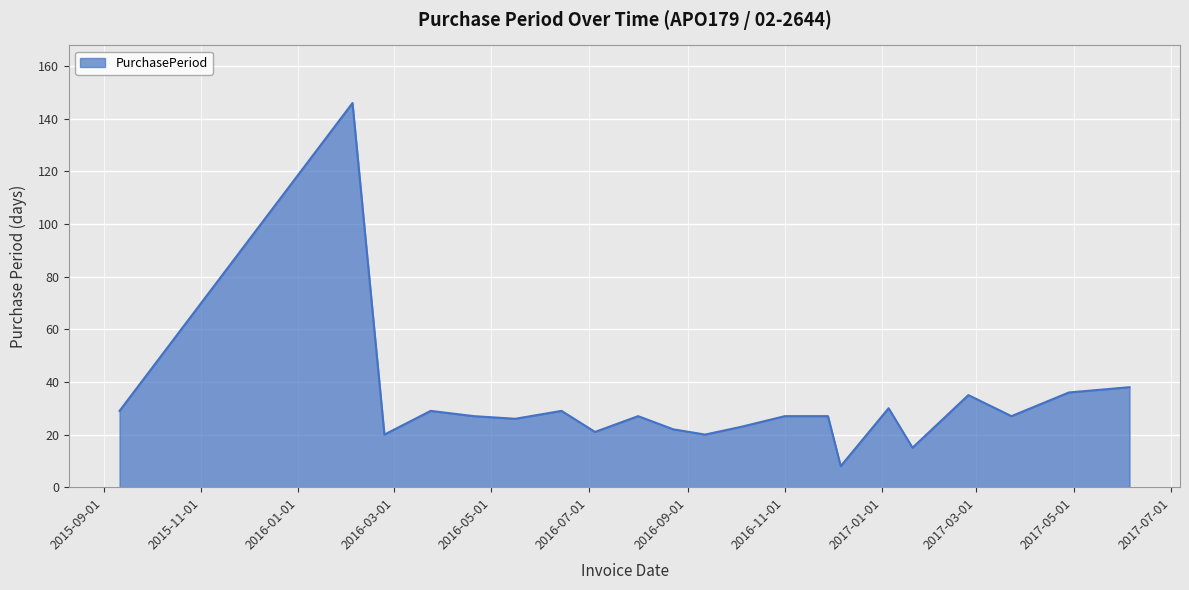

What is the greatest value displayed?

146